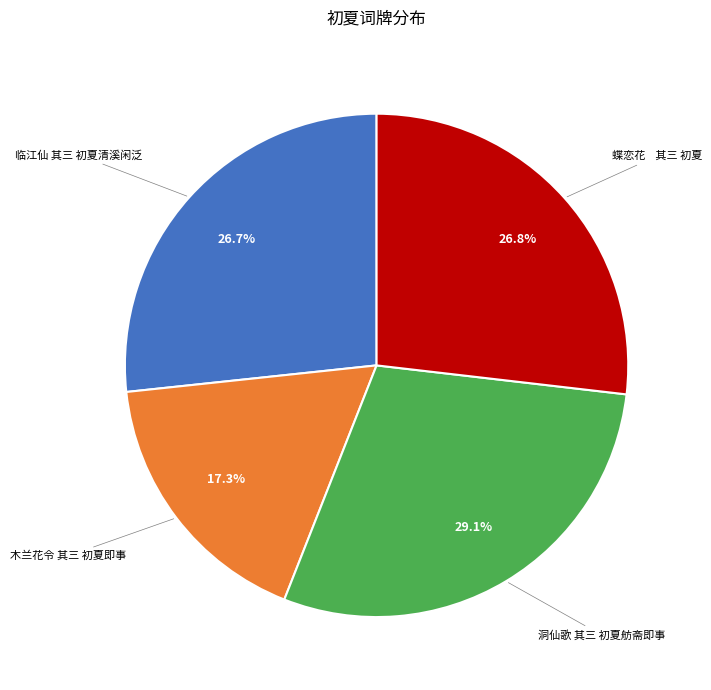

Is there a majority slice in this chart?

No